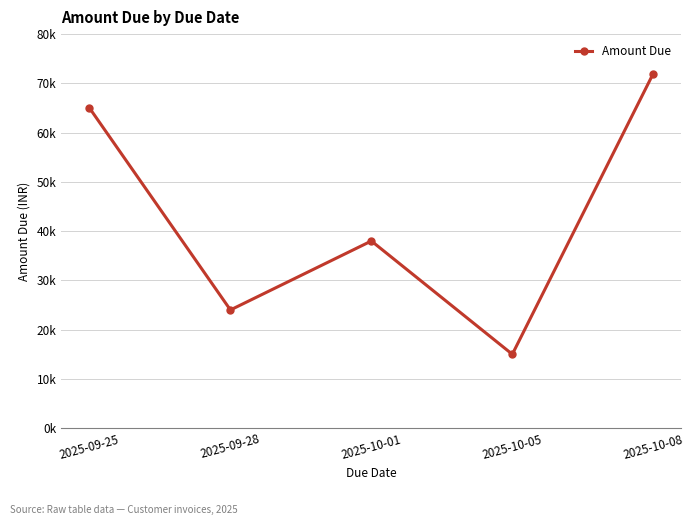

Is this an area chart (filled region under the line)?

No